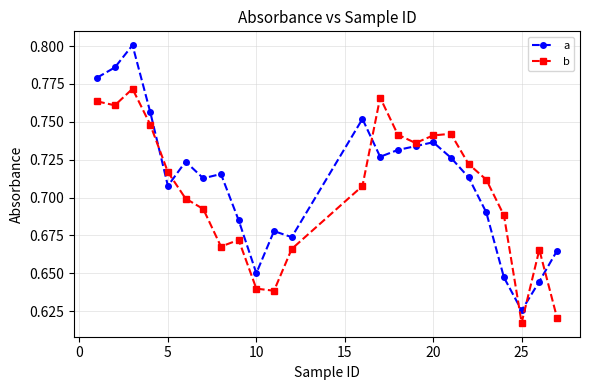

After their last crossing, which series has the higher values: b or a?

a